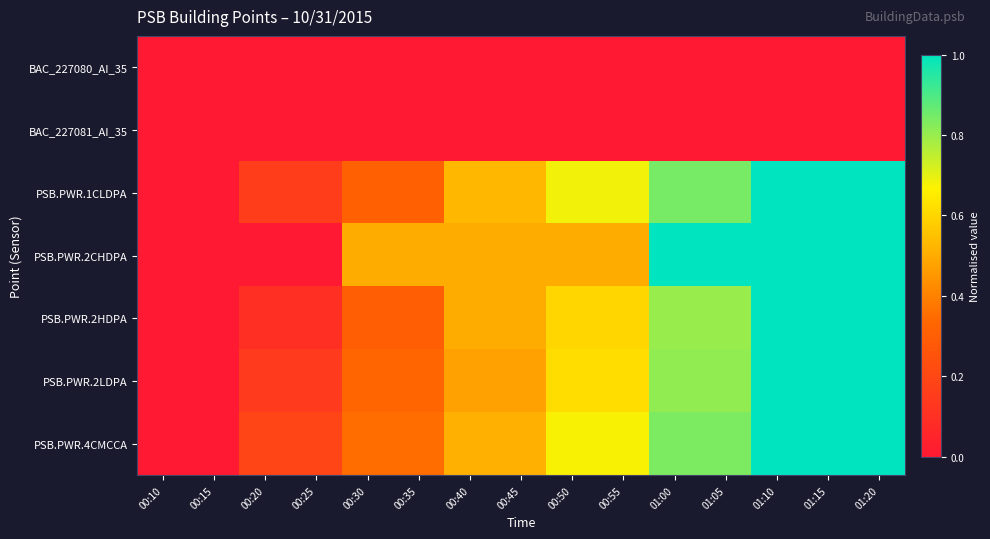

Which has a higher value, 01:20 or 00:45?

01:20